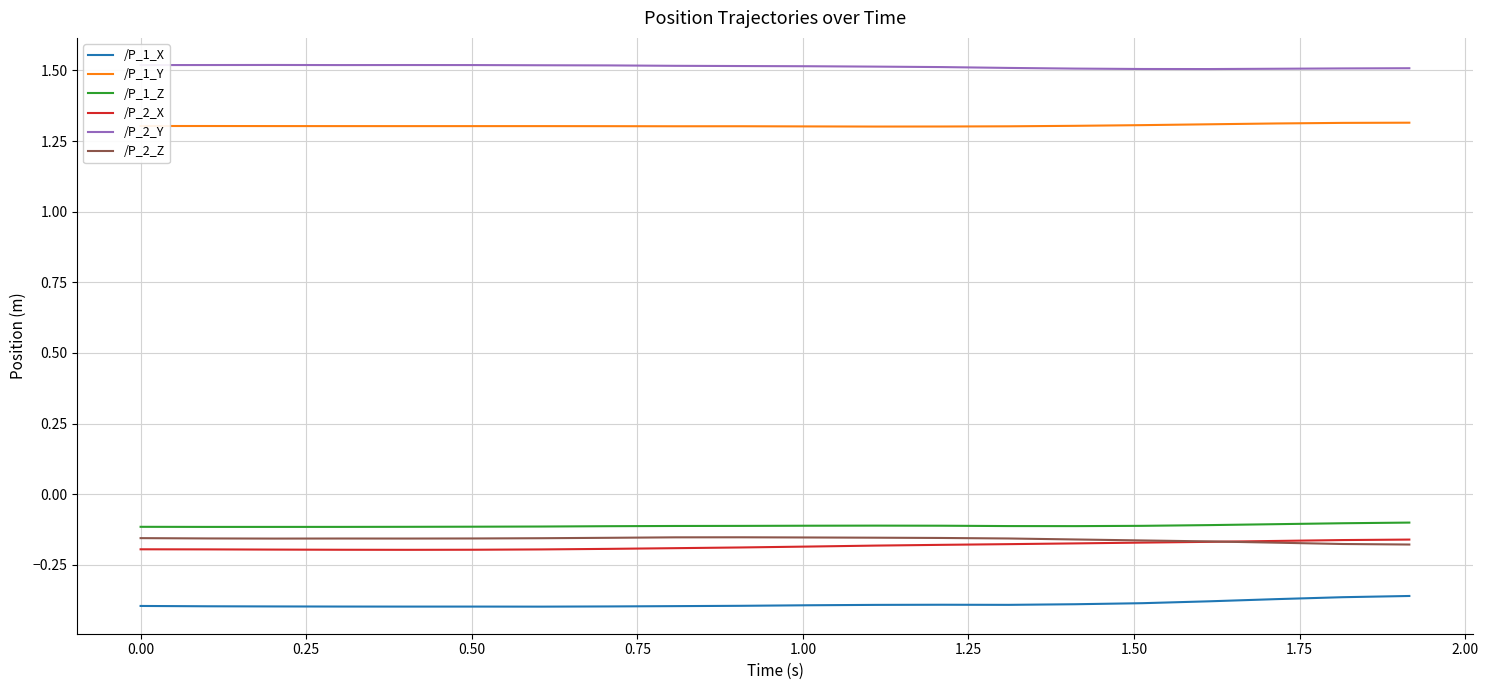

Which series has the largest total across all categories?

/P_2_Y